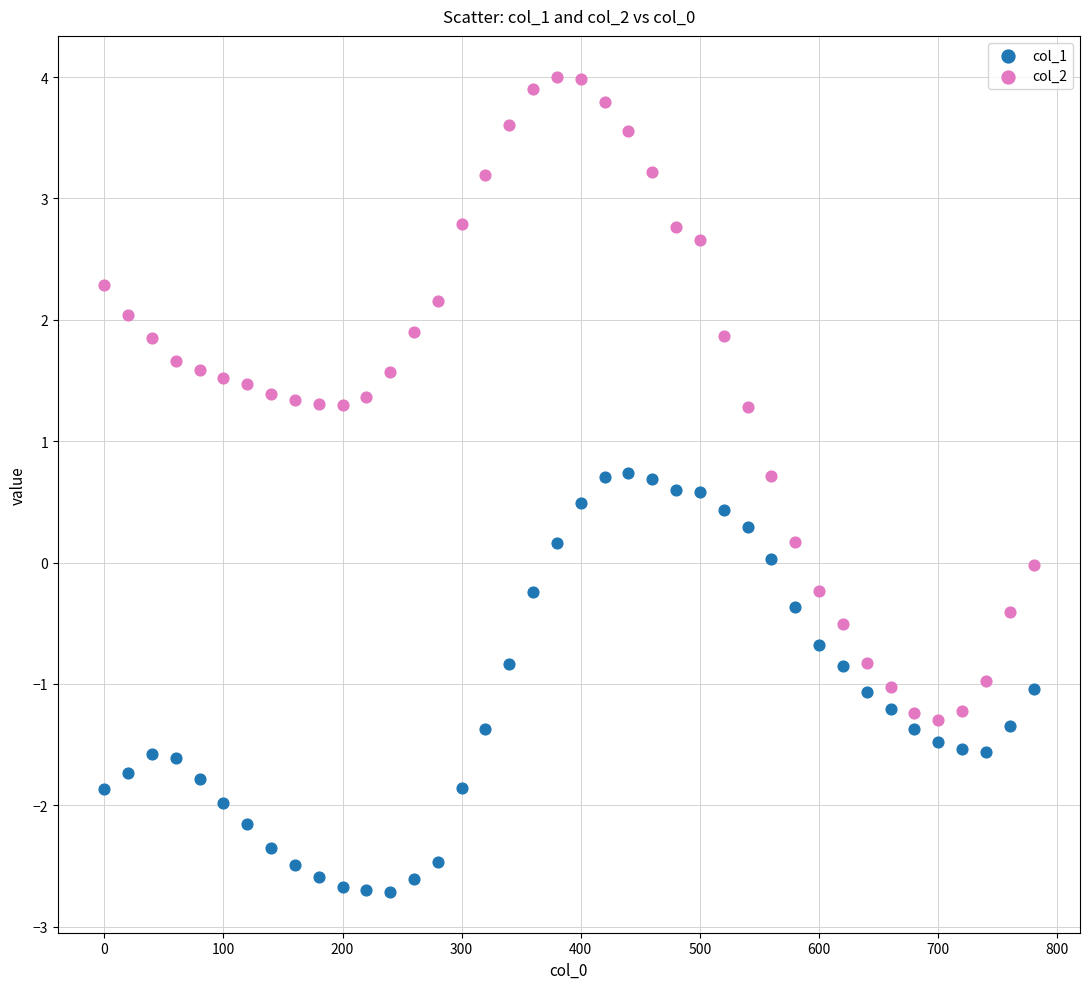

Which series contains the lowest Y value?

col_1